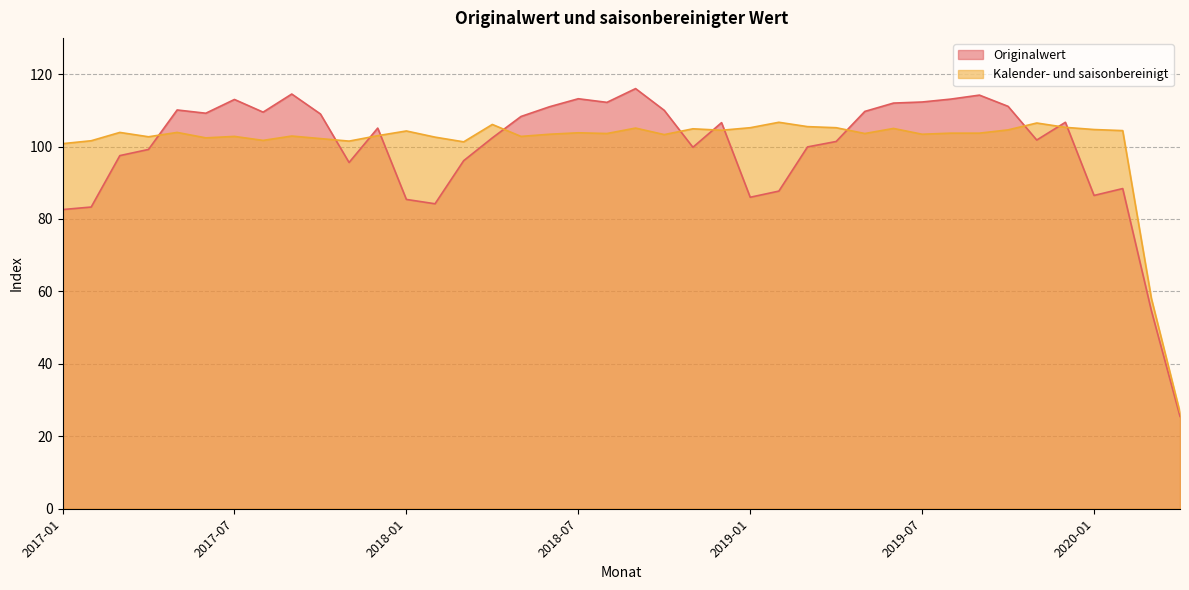

Is it true that Kalender- und saisonbereinigt equals 152.7 at 2019-02?

False